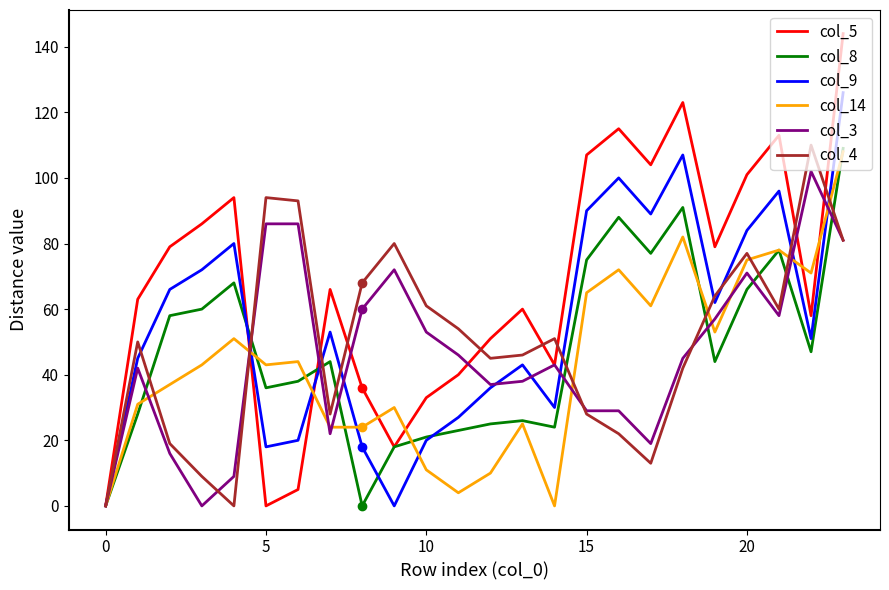

Which series has the widest spread of values?

col_5